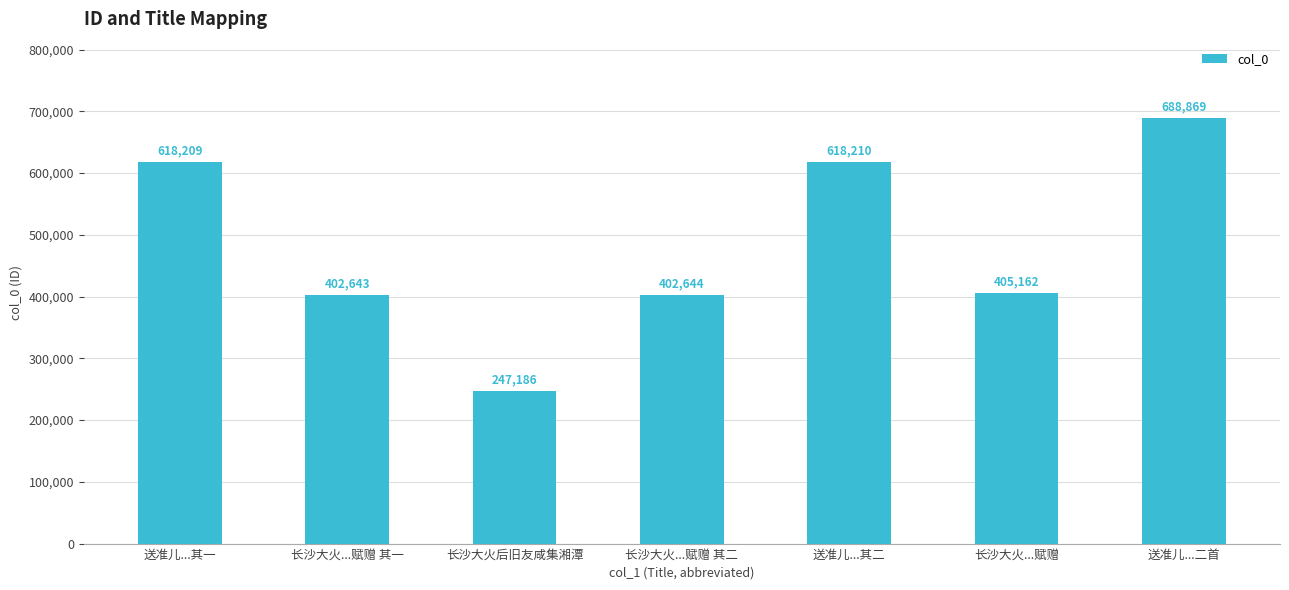

What is the average value?

483275